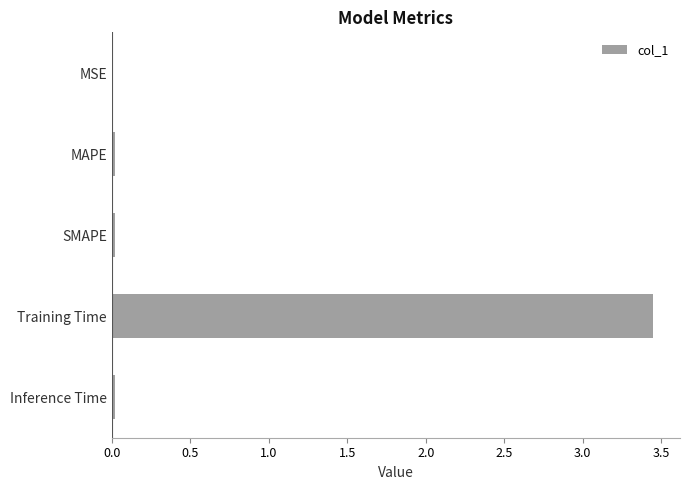

At which category does the chart reach its peak across all series?

Training Time